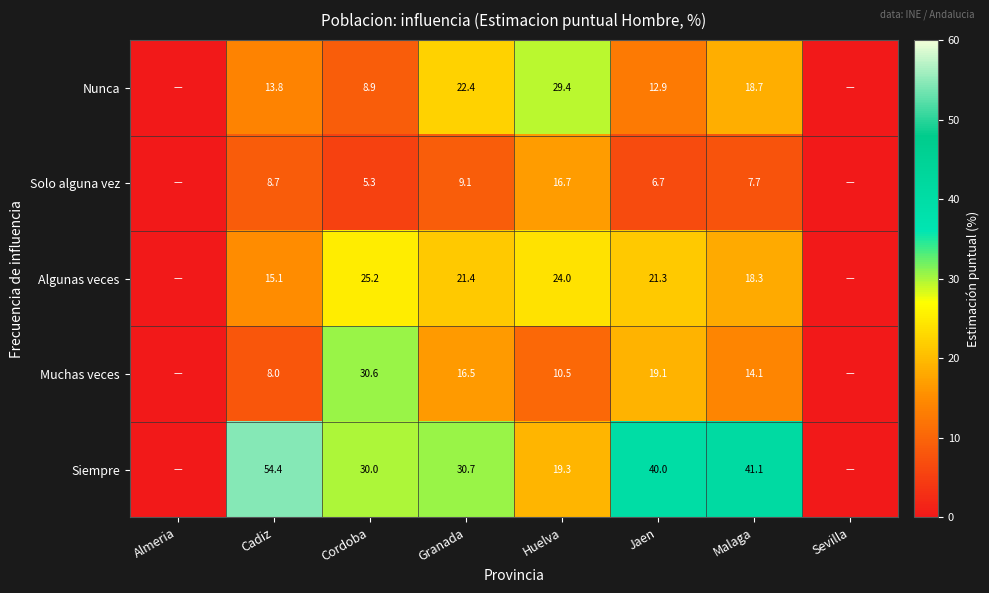

What is the sum of the Solo alguna vez values at Granada and Jaen?

15.8